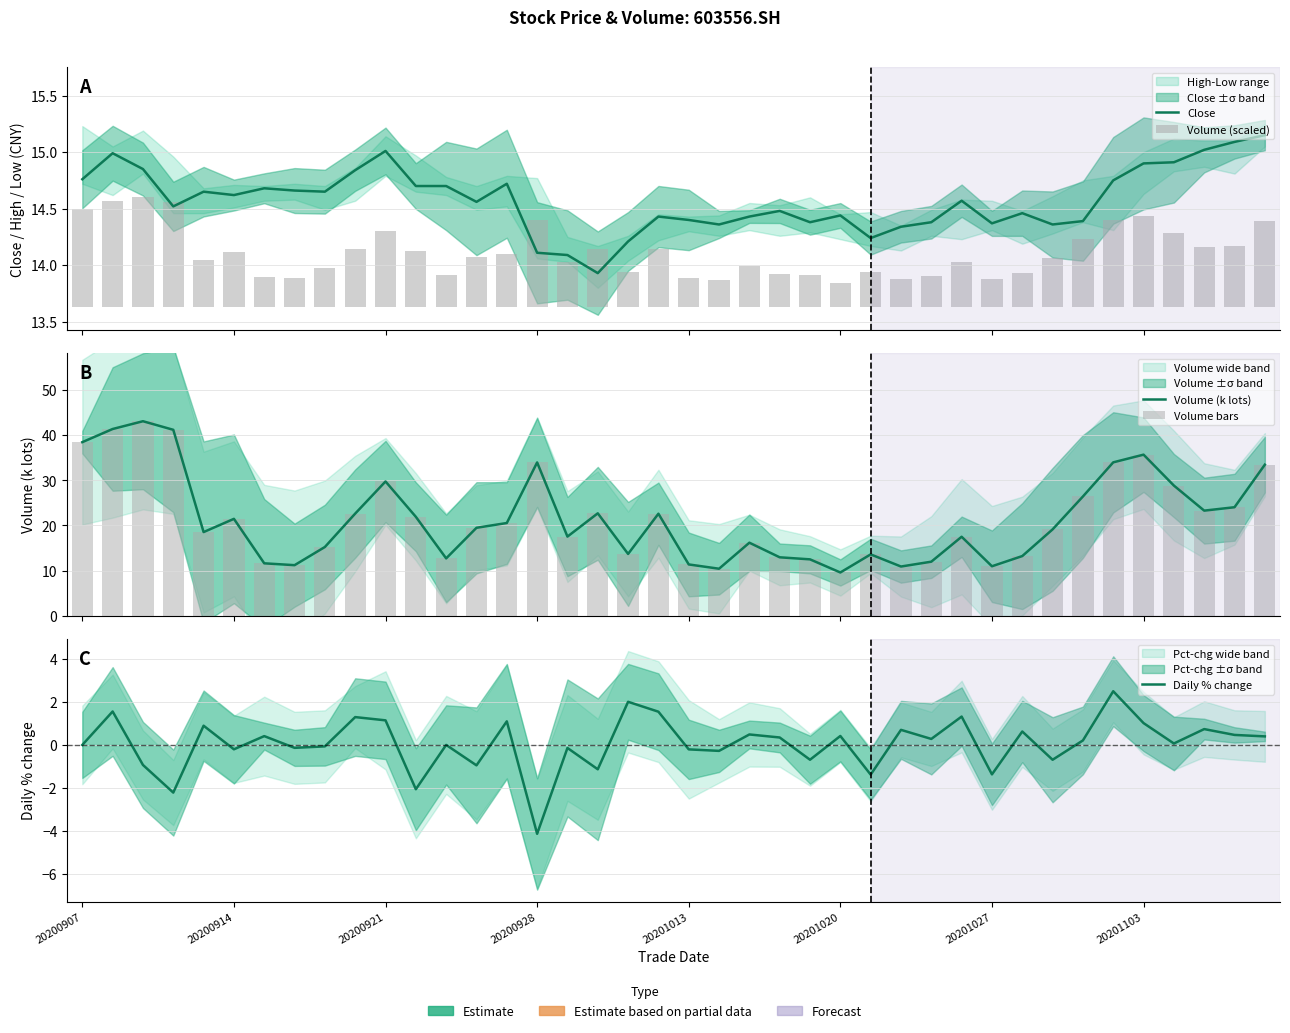

Reading left to right, list all the values displayed in this chart.

Close: 14.8	15.0	14.8	14.5	14.7	14.6	14.7	14.7	14.7	14.8	15.0	14.7	14.7	14.6	14.7	14.1	14.1	13.9	14.2	14.4	14.4	14.4	14.4	14.5	14.4	14.4	14.2	14.3	14.4	14.6	14.4	14.5	14.4	14.4	14.8	14.9	14.9	15.0	15.1	15.2
Volume (scaled): 0.9	0.9	1.0	0.9	0.4	0.5	0.3	0.3	0.3	0.5	0.7	0.5	0.3	0.4	0.5	0.8	0.4	0.5	0.3	0.5	0.3	0.2	0.4	0.3	0.3	0.2	0.3	0.2	0.3	0.4	0.2	0.3	0.4	0.6	0.8	0.8	0.7	0.5	0.5	0.8
Volume (k lots): 38.5	41.4	43.1	41.2	18.5	21.5	11.6	11.2	15.2	22.6	29.7	21.9	12.7	19.5	20.5	34.0	17.5	22.7	13.7	22.6	11.3	10.4	16.2	12.9	12.5	9.6	13.6	10.9	12.0	17.5	10.9	13.2	19.1	26.4	34.0	35.7	28.8	23.3	24.0	33.5
Volume bars: 38.5	41.4	43.1	41.2	18.5	21.5	11.6	11.2	15.2	22.6	29.7	21.9	12.7	19.5	20.5	34.0	17.5	22.7	13.7	22.6	11.3	10.4	16.2	12.9	12.5	9.6	13.6	10.9	12.0	17.5	10.9	13.2	19.1	26.4	34.0	35.7	28.8	23.3	24.0	33.5
Daily % change: 0.0	1.6	-0.9	-2.2	0.9	-0.2	0.4	-0.1	-0.1	1.3	1.1	-2.1	0.0	-1.0	1.1	-4.1	-0.1	-1.1	2.0	1.5	-0.2	-0.3	0.5	0.3	-0.7	0.4	-1.4	0.7	0.3	1.3	-1.4	0.6	-0.7	0.2	2.5	1.0	0.1	0.7	0.5	0.4